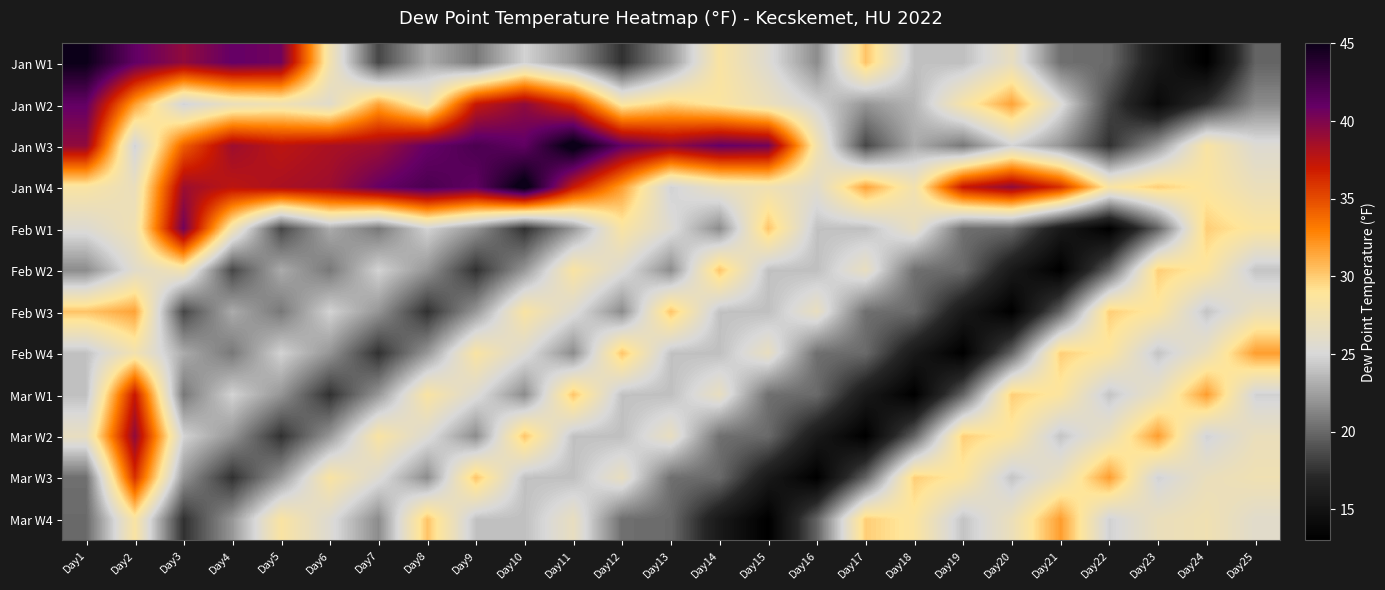

List the series in order of their peak value, highest first.

Jan W3, Jan W4, Jan W1, Jan W2, Feb W1, Mar W2, Mar W1, Mar W3, Feb W4, Mar W4, Feb W3, Feb W2